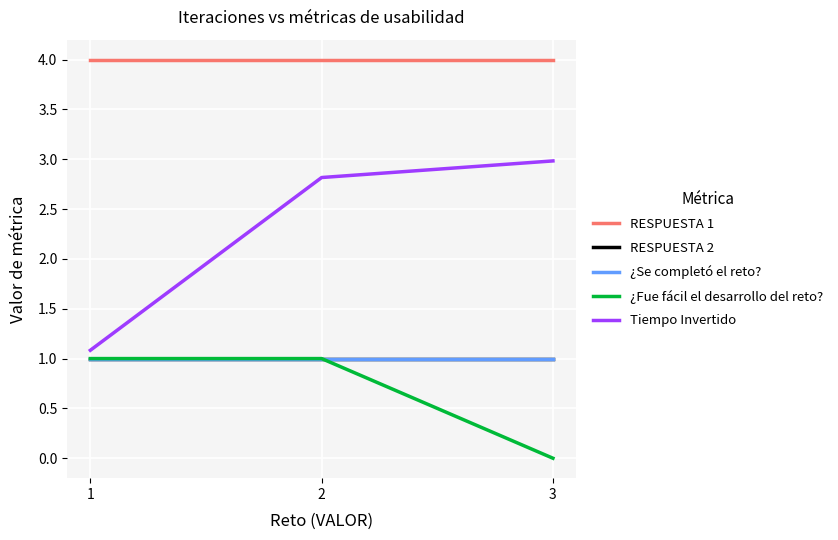

Rank the series at 2 from lowest to highest value.

RESPUESTA 2, ¿Se completó el reto?, ¿Fue fácil el desarrollo del reto?, Tiempo Invertido, RESPUESTA 1